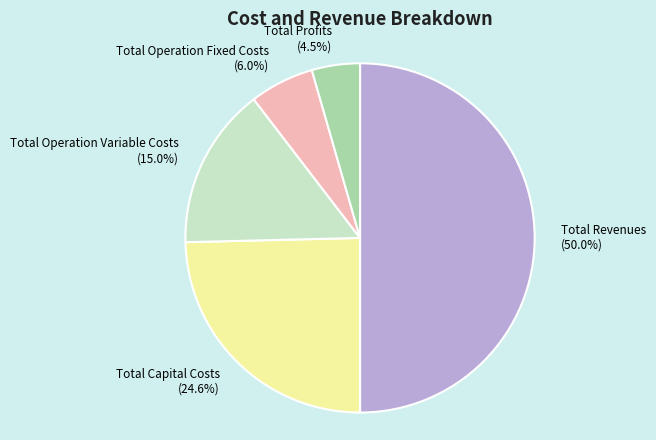

Which has a higher value, Total Revenues or Total Capital Costs?

Total Revenues